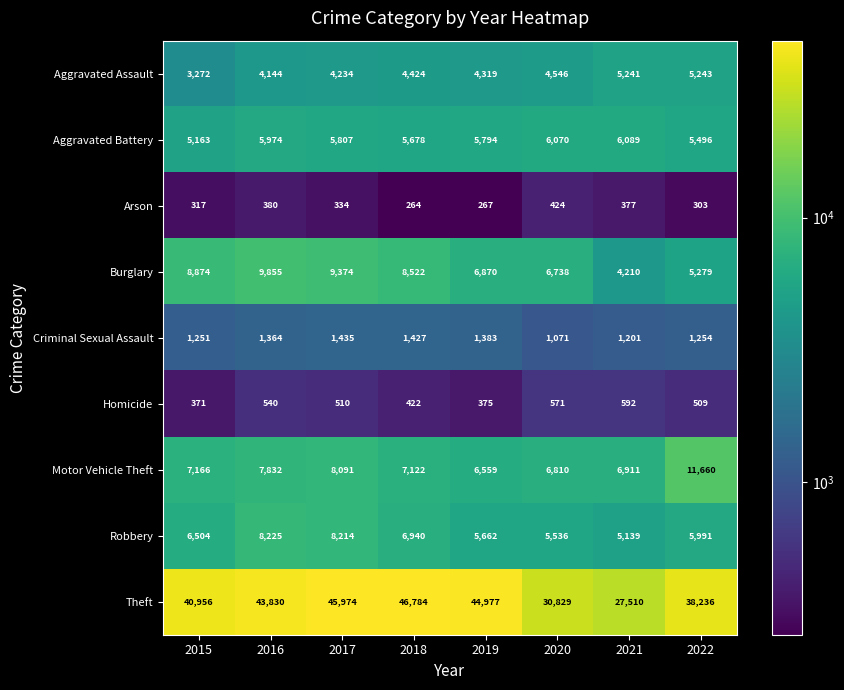

Which series has the largest total across all categories?

Theft